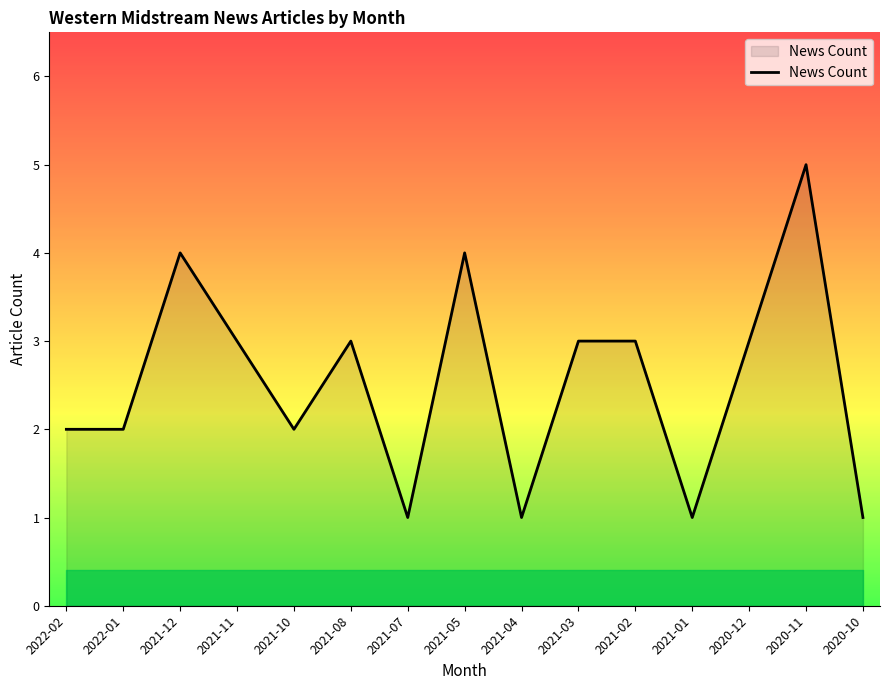

Reading right to left, extract all data points from this chart.

1	5	3	1	3	3	1	4	1	3	2	3	4	2	2